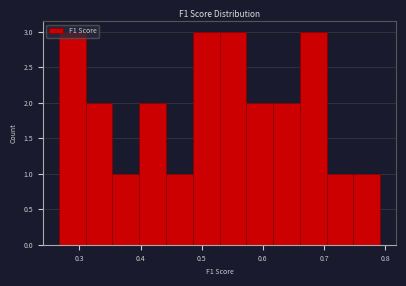

Reading left to right, list every bar in this chart as the range it spans on the x-axis followed by its height. Neither the bar edges nor the heights are printed on the chart, so give them approximately, as read against the axes.

0.27 to 0.31: 3
0.31 to 0.35: 2
0.35 to 0.40: 1
0.40 to 0.44: 2
0.44 to 0.49: 1
0.49 to 0.53: 3
0.53 to 0.57: 3
0.57 to 0.62: 2
0.62 to 0.66: 2
0.66 to 0.70: 3
0.70 to 0.75: 1
0.75 to 0.79: 1